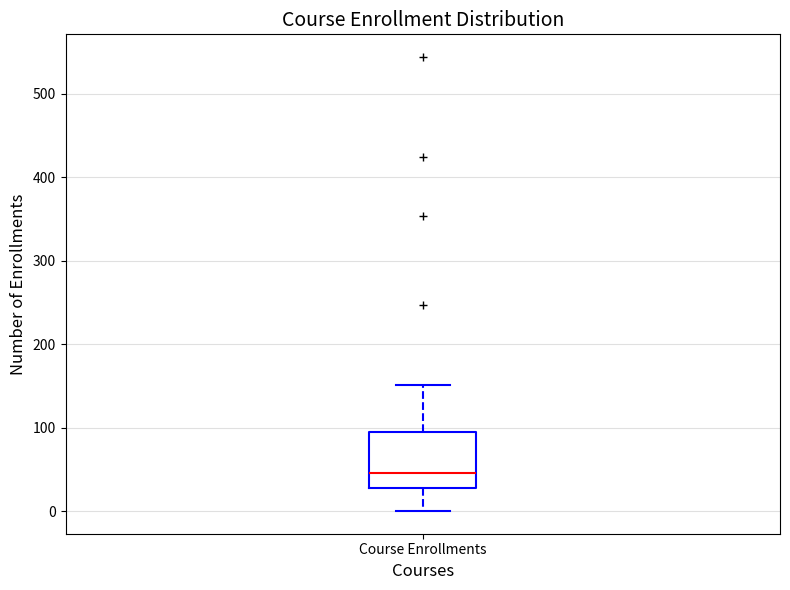

Where is the upper edge of the box for Course Enrollments on the y-axis? The values are not printed on the chart, so give them approximately, as read against the axis.

100